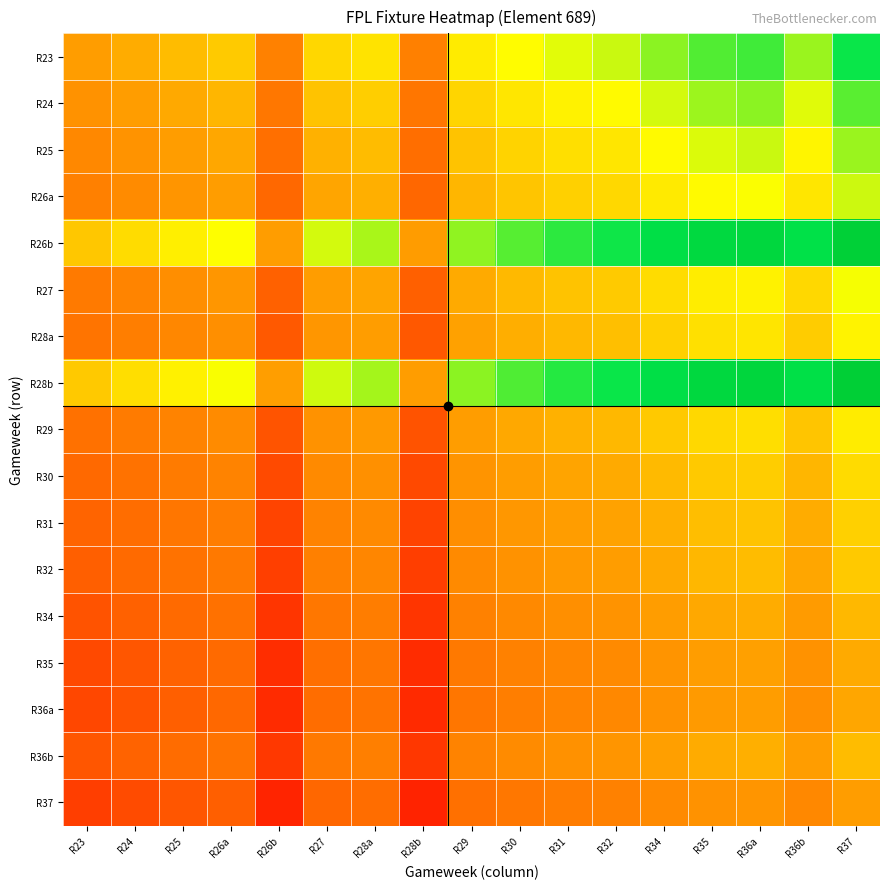

Reading right to left, list all the values displayed in this chart.

R23: R37=1.7	R36b=1.5	R36a=1.6	R35=1.6	R34=1.5	R32=1.4	R31=1.4	R30=1.4	R29=1.3	R28b=0.9	R28a=1.3	R27=1.2	R26b=0.9	R26a=1.2	R25=1.1	R24=1.1	R23=1.0
R24: R37=1.6	R36b=1.4	R36a=1.5	R35=1.5	R34=1.4	R32=1.3	R31=1.3	R30=1.3	R29=1.2	R28b=0.8	R28a=1.2	R27=1.1	R26b=0.8	R26a=1.1	R25=1.1	R24=1.0	R23=0.9
R25: R37=1.5	R36b=1.3	R36a=1.4	R35=1.4	R34=1.3	R32=1.3	R31=1.2	R30=1.2	R29=1.1	R28b=0.8	R28a=1.1	R27=1.1	R26b=0.8	R26a=1.0	R25=1.0	R24=0.9	R23=0.9
R26a: R37=1.4	R36b=1.3	R36a=1.4	R35=1.3	R34=1.3	R32=1.2	R31=1.2	R30=1.2	R29=1.1	R28b=0.7	R28a=1.1	R27=1.0	R26b=0.7	R26a=1.0	R25=1.0	R24=0.9	R23=0.9
R26b: R37=1.9	R36b=1.7	R36a=1.9	R35=1.8	R34=1.7	R32=1.7	R31=1.6	R30=1.6	R29=1.5	R28b=1.0	R28a=1.5	R27=1.4	R26b=1.0	R26a=1.4	R25=1.3	R24=1.2	R23=1.2
R27: R37=1.4	R36b=1.2	R36a=1.3	R35=1.3	R34=1.2	R32=1.2	R31=1.1	R30=1.1	R29=1.1	R28b=0.7	R28a=1.0	R27=1.0	R26b=0.7	R26a=1.0	R25=0.9	R24=0.9	R23=0.8
R28a: R37=1.3	R36b=1.2	R36a=1.3	R35=1.2	R34=1.2	R32=1.1	R31=1.1	R30=1.1	R29=1.0	R28b=0.7	R28a=1.0	R27=1.0	R26b=0.7	R26a=0.9	R25=0.9	R24=0.8	R23=0.8
R28b: R37=1.9	R36b=1.7	R36a=1.9	R35=1.8	R34=1.8	R32=1.7	R31=1.6	R30=1.6	R29=1.5	R28b=1.0	R28a=1.5	R27=1.4	R26b=1.0	R26a=1.4	R25=1.3	R24=1.2	R23=1.2
R29: R37=1.3	R36b=1.2	R36a=1.2	R35=1.2	R34=1.2	R32=1.1	R31=1.1	R30=1.0	R29=1.0	R28b=0.7	R28a=1.0	R27=0.9	R26b=0.7	R26a=0.9	R25=0.9	R24=0.8	R23=0.8
R30: R37=1.2	R36b=1.1	R36a=1.2	R35=1.2	R34=1.1	R32=1.1	R31=1.0	R30=1.0	R29=1.0	R28b=0.6	R28a=0.9	R27=0.9	R26b=0.6	R26a=0.9	R25=0.8	R24=0.8	R23=0.7
R31: R37=1.2	R36b=1.1	R36a=1.1	R35=1.1	R34=1.1	R32=1.0	R31=1.0	R30=1.0	R29=0.9	R28b=0.6	R28a=0.9	R27=0.9	R26b=0.6	R26a=0.8	R25=0.8	R24=0.8	R23=0.7
R32: R37=1.2	R36b=1.0	R36a=1.1	R35=1.1	R34=1.1	R32=1.0	R31=1.0	R30=0.9	R29=0.9	R28b=0.6	R28a=0.9	R27=0.9	R26b=0.6	R26a=0.8	R25=0.8	R24=0.7	R23=0.7
R34: R37=1.1	R36b=1.0	R36a=1.1	R35=1.0	R34=1.0	R32=0.9	R31=0.9	R30=0.9	R29=0.9	R28b=0.6	R28a=0.8	R27=0.8	R26b=0.6	R26a=0.8	R25=0.7	R24=0.7	R23=0.7
R35: R37=1.1	R36b=0.9	R36a=1.0	R35=1.0	R34=1.0	R32=0.9	R31=0.9	R30=0.9	R29=0.8	R28b=0.5	R28a=0.8	R27=0.8	R26b=0.5	R26a=0.7	R25=0.7	R24=0.7	R23=0.6
R36a: R37=1.0	R36b=0.9	R36a=1.0	R35=1.0	R34=0.9	R32=0.9	R31=0.9	R30=0.8	R29=0.8	R28b=0.5	R28a=0.8	R27=0.8	R26b=0.5	R26a=0.7	R25=0.7	R24=0.7	R23=0.6
R36b: R37=1.1	R36b=1.0	R36a=1.1	R35=1.1	R34=1.0	R32=1.0	R31=0.9	R30=0.9	R29=0.9	R28b=0.6	R28a=0.8	R27=0.8	R26b=0.6	R26a=0.8	R25=0.8	R24=0.7	R23=0.7
R37: R37=1.0	R36b=0.9	R36a=1.0	R35=0.9	R34=0.9	R32=0.9	R31=0.8	R30=0.8	R29=0.8	R28b=0.5	R28a=0.8	R27=0.7	R26b=0.5	R26a=0.7	R25=0.7	R24=0.6	R23=0.6